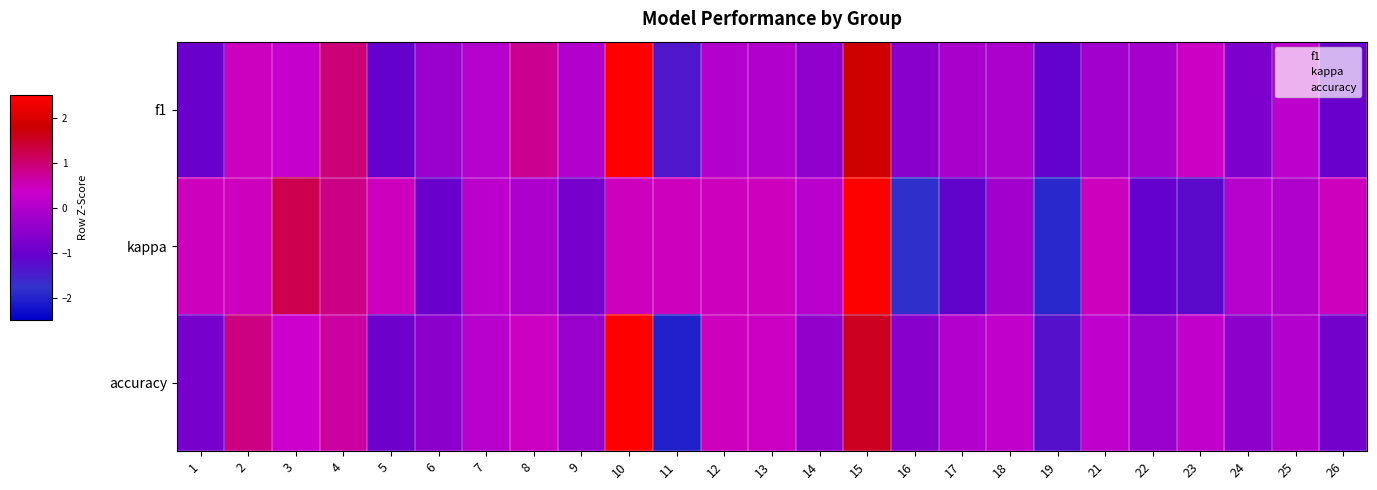

At which category does the chart reach its minimum across all series?

11